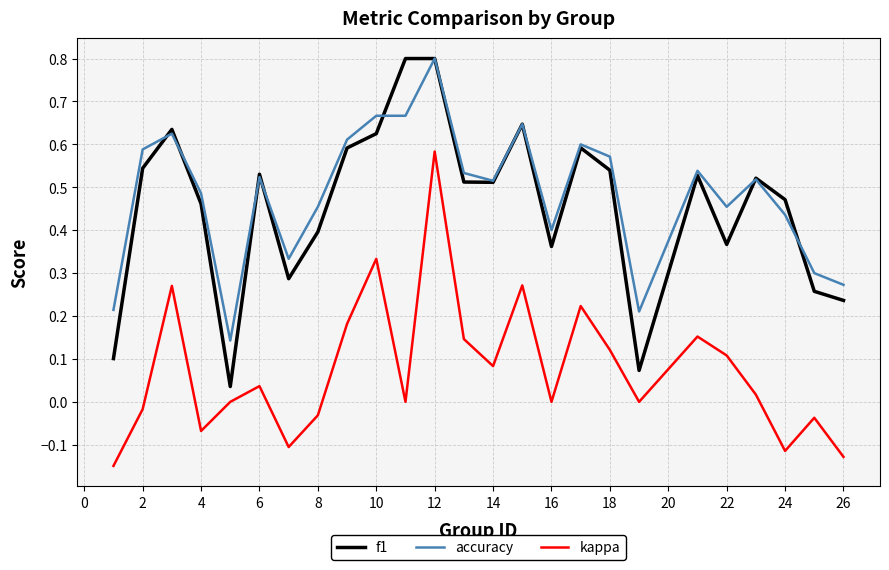

What is the maximum value for f1?

0.8